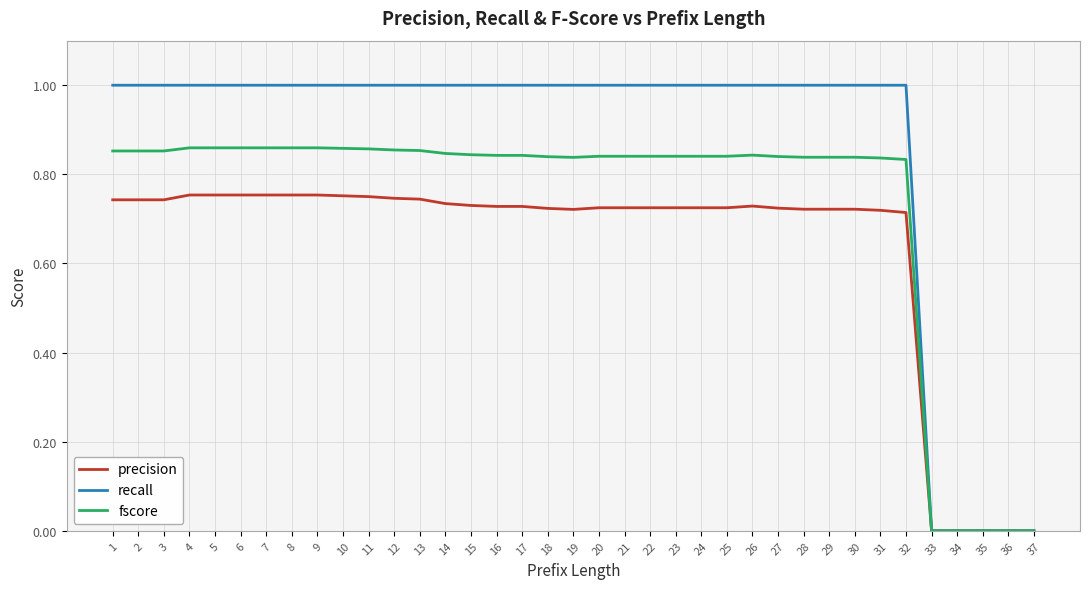

What is the total value across all series at 4?

2.6